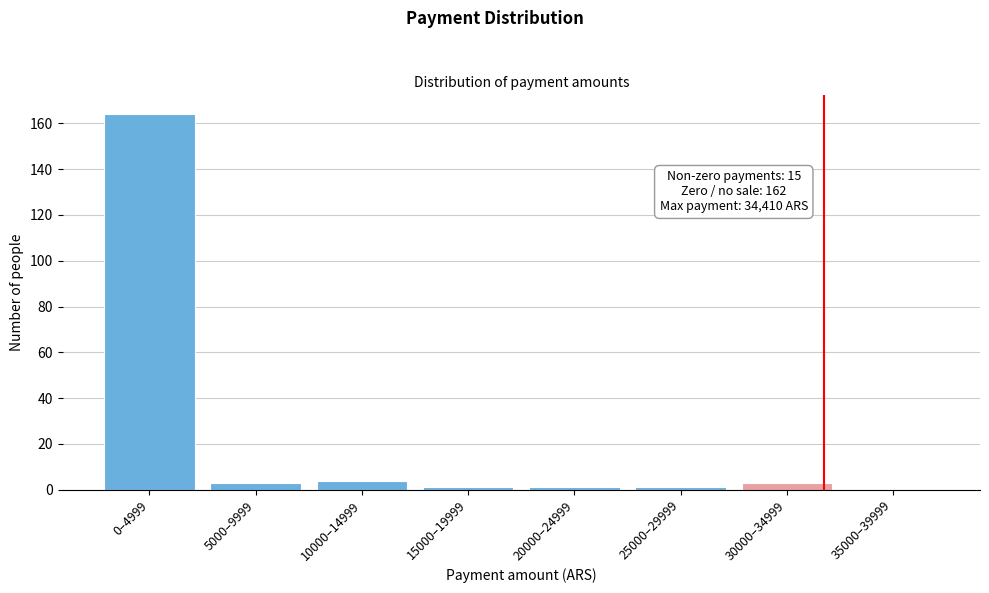

Reading left to right, what are all the values shown in this chart?

0–4999=164	5000–9999=3	10000–14999=4	15000–19999=1	20000–24999=1	25000–29999=1	30000–34999=3	35000–39999=0